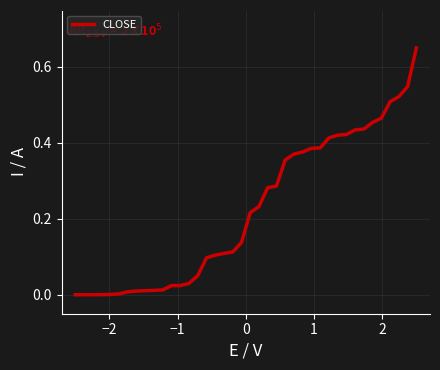

Which category has the lowest value across all series?

−2